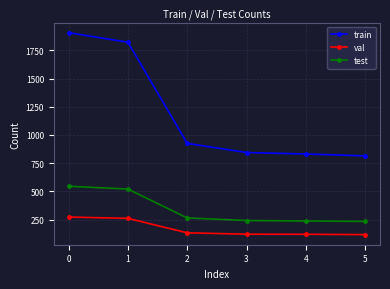

List the series in order of their peak value, highest first.

train, test, val